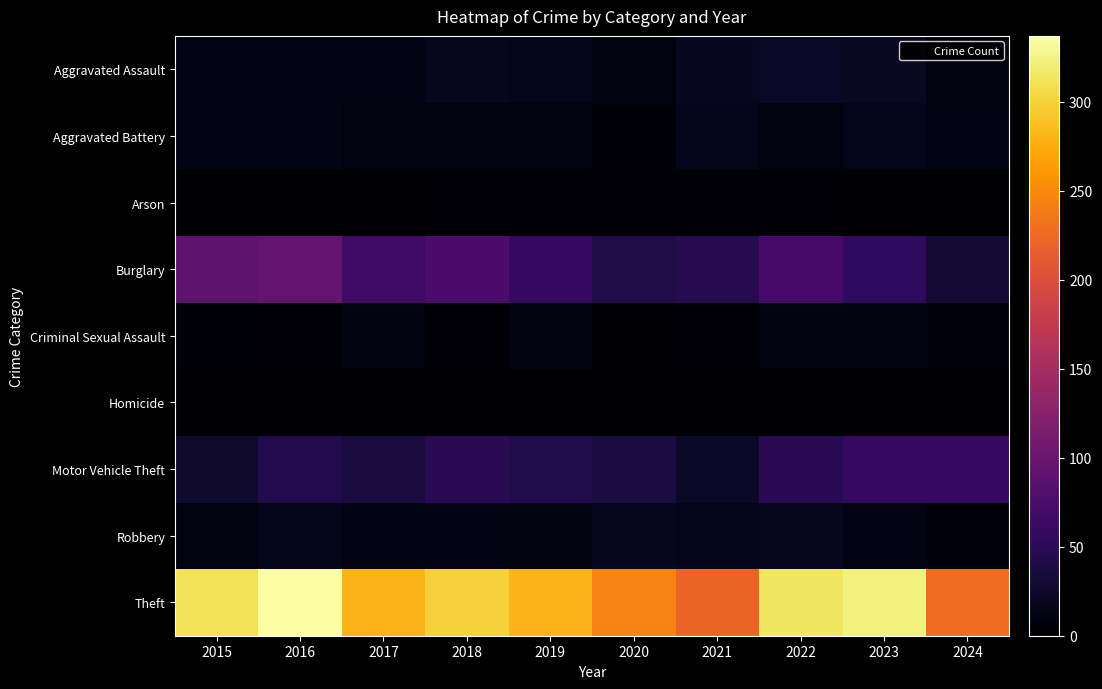

Reading left to right, transcribe all the data shown in this chart.

Aggravated Assault: 2015=12	2016=13	2017=12	2018=19	2019=16	2020=9	2021=21	2022=23	2023=22	2024=9
Aggravated Battery: 2015=13	2016=13	2017=9	2018=8	2019=8	2020=6	2021=17	2022=9	2023=16	2024=12
Arson: 2015=1	2016=0	2017=1	2018=4	2019=4	2020=3	2021=4	2022=4	2023=2	2024=0
Burglary: 2015=90	2016=96	2017=67	2018=75	2019=58	2020=42	2021=47	2022=70	2023=54	2024=31
Criminal Sexual Assault: 2015=6	2016=3	2017=9	2018=4	2019=10	2020=2	2021=5	2022=8	2023=9	2024=7
Homicide: 2015=0	2016=1	2017=1	2018=0	2019=0	2020=1	2021=0	2022=0	2023=0	2024=0
Motor Vehicle Theft: 2015=27	2016=44	2017=36	2018=50	2019=43	2020=37	2021=23	2022=50	2023=58	2024=57
Robbery: 2015=8	2016=15	2017=13	2018=11	2019=9	2020=19	2021=16	2022=19	2023=12	2024=7
Theft: 2015=311	2016=337	2017=280	2018=300	2019=281	2020=245	2021=221	2022=314	2023=323	2024=228